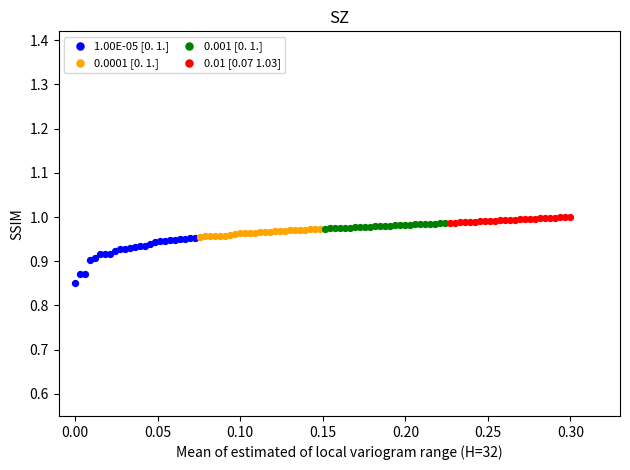

Which series reaches the minimum Y coordinate?

1.00E-05 [0. 1.]